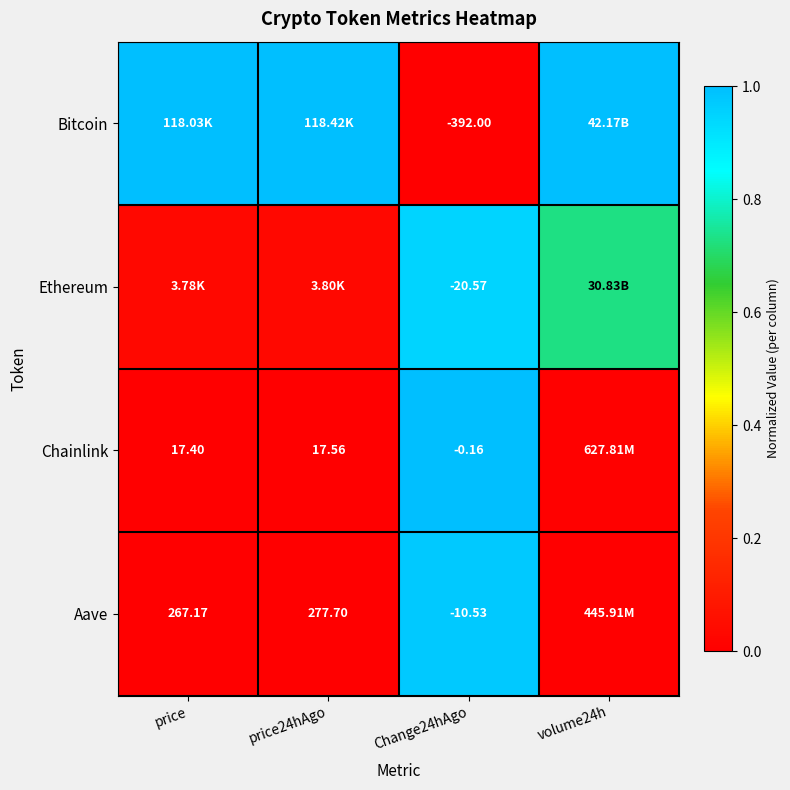

Rank the series at Change24hAgo from lowest to highest value.

Bitcoin, Ethereum, Aave, Chainlink